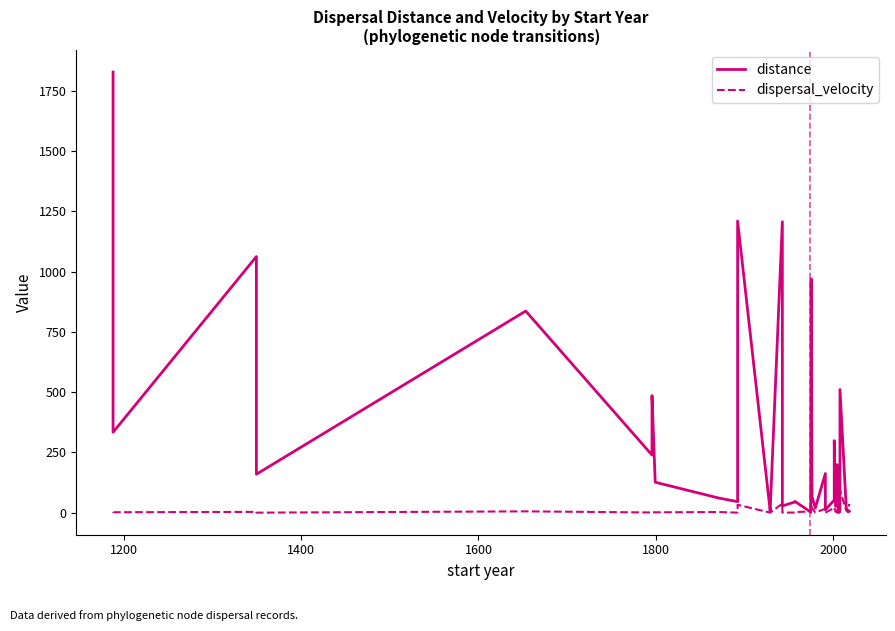

In dispersal_velocity, how many points are lower than both neighbors (excluding endpoints)?

14